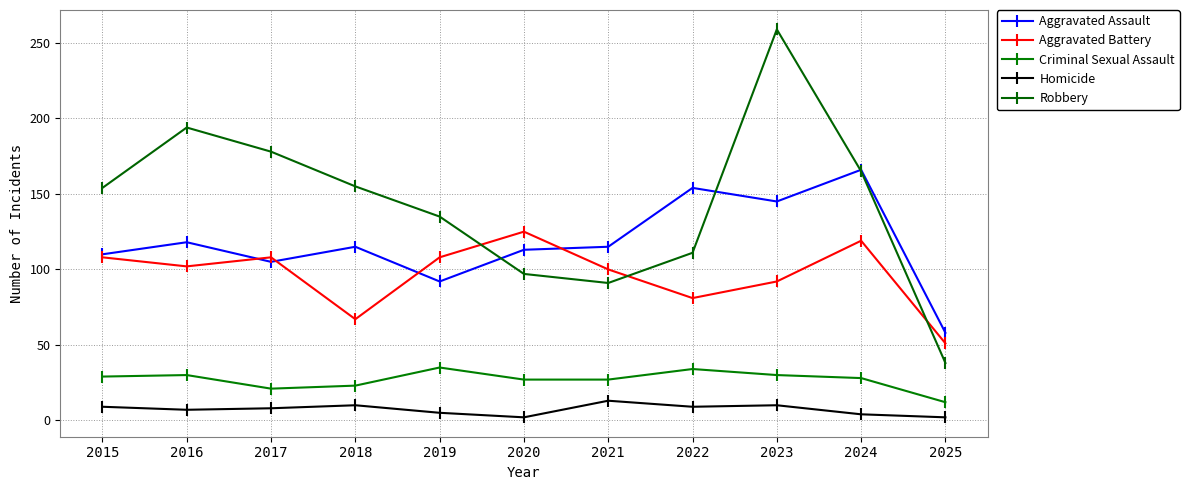

True or false: Robbery has more than 1 interior local peaks.

True